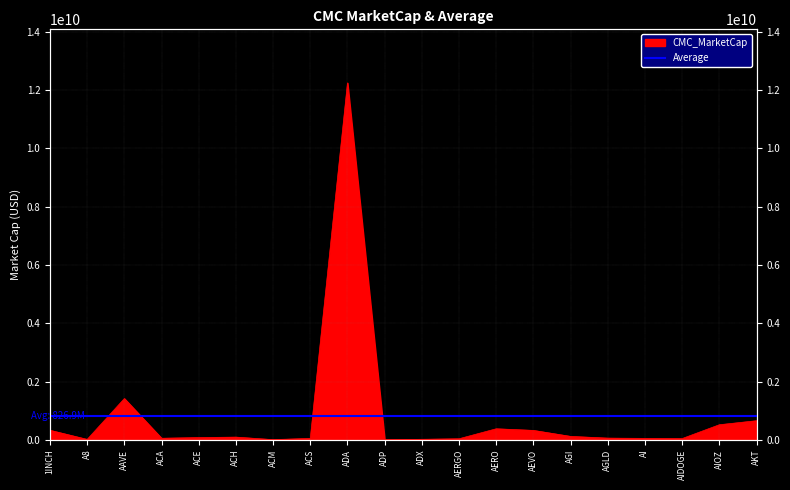

Reading left to right, extract all data points from this chart.

1INCH=330425956.4	A8=18037127.7	AAVE=1418318437.5	ACA=57328104.2	ACE=79925735.0	ACH=95927003.0	ACM=9708319.9	ACS=52742990.0	ADA=12242448589.7	ADP=5292821.0	ADX=21032581.1	AERGO=39811840.2	AERO=381850420.9	AEVO=325928655.7	AGI=120566823.9	AGLD=61621351.4	AI=52423742.0	AIDOGE=46349867.2	AIOZ=520407958.4	AKT=658234282.9